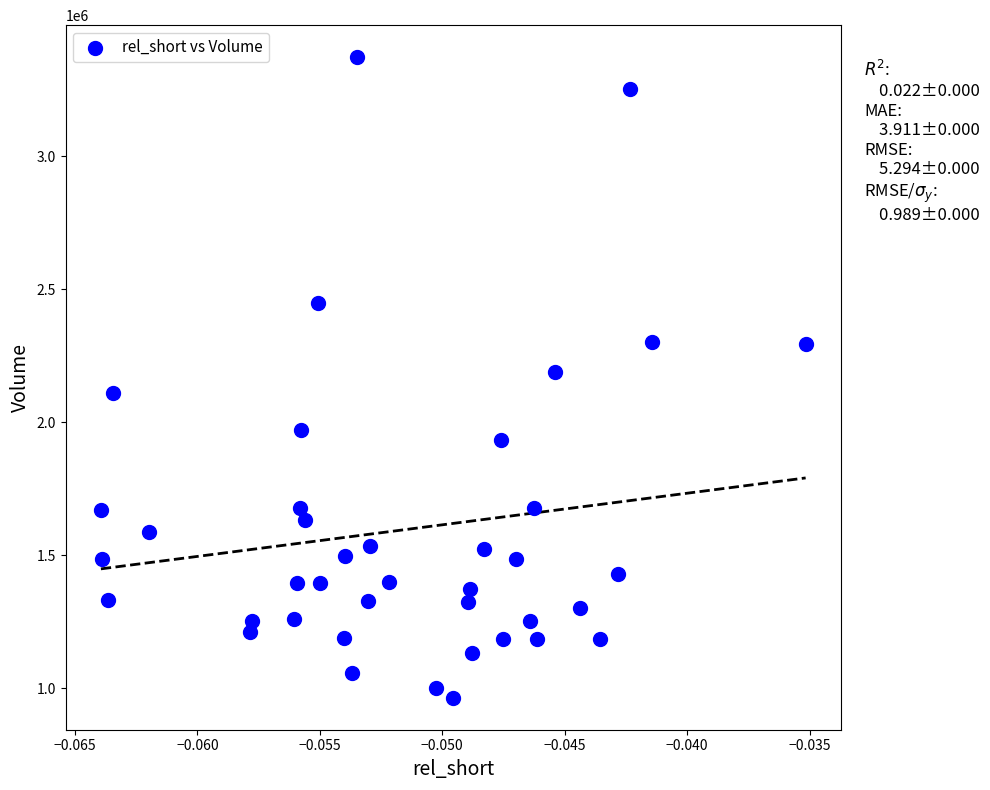

What is the range of Y values (max minus min)?

2406700